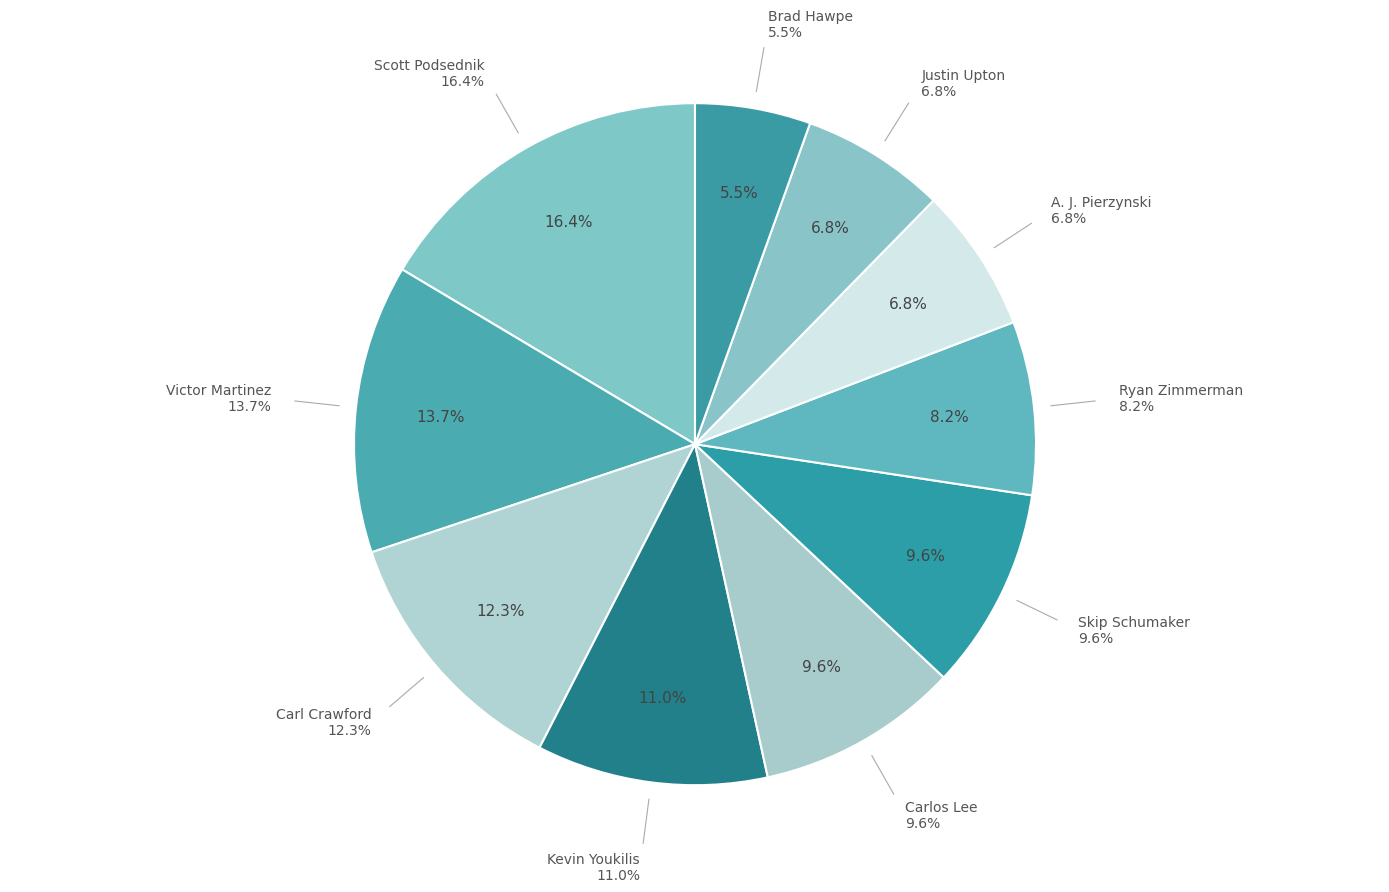

What percentage do Victor Martinez and Justin Upton together represent?

20.5%